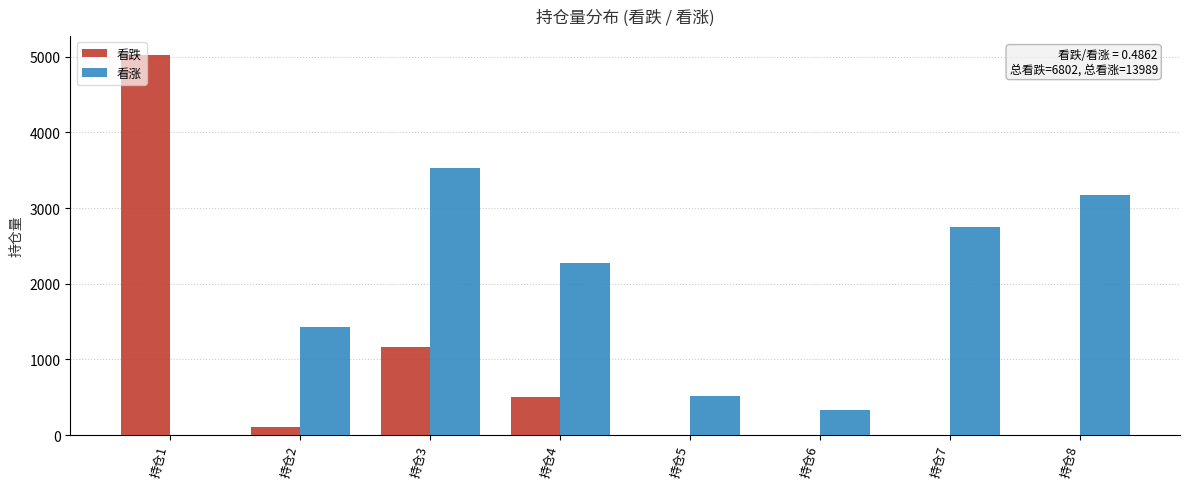

The value of 看涨 at 持仓8 is 745. True or false?

False